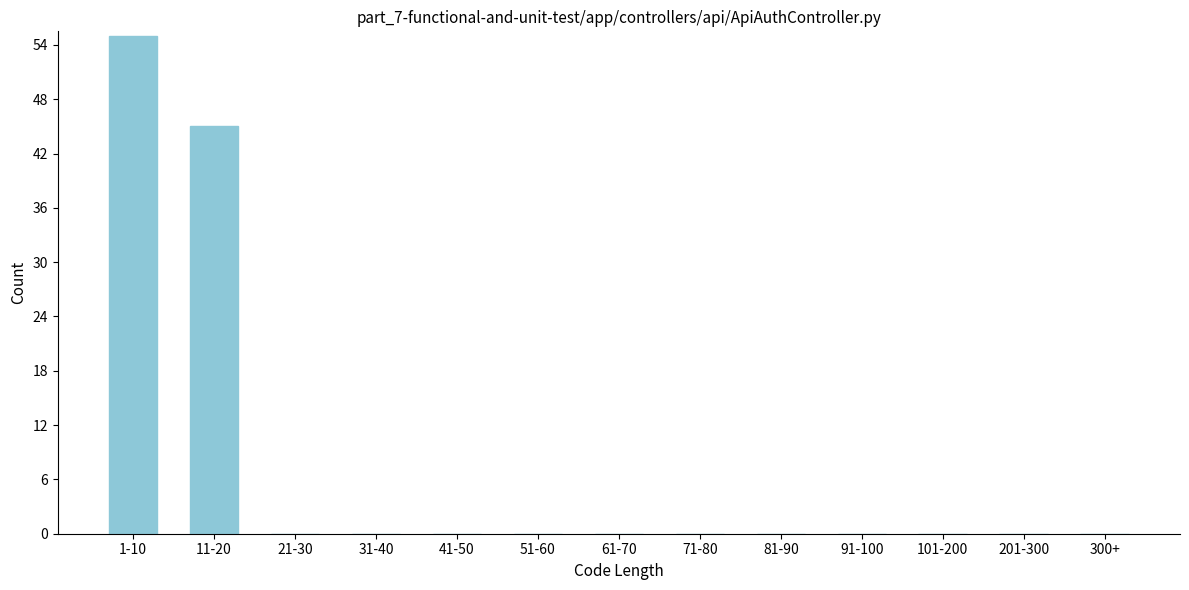

Reading right to left, extract all data points from this chart.

300+=0	201-300=0	101-200=0	91-100=0	81-90=0	71-80=0	61-70=0	51-60=0	41-50=0	31-40=0	21-30=0	11-20=45	1-10=55